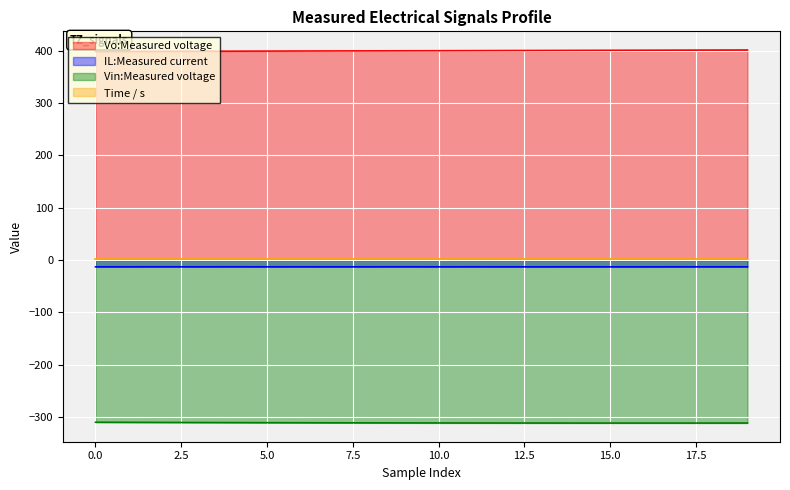

At how many categories does at least one series exceed 281?

20